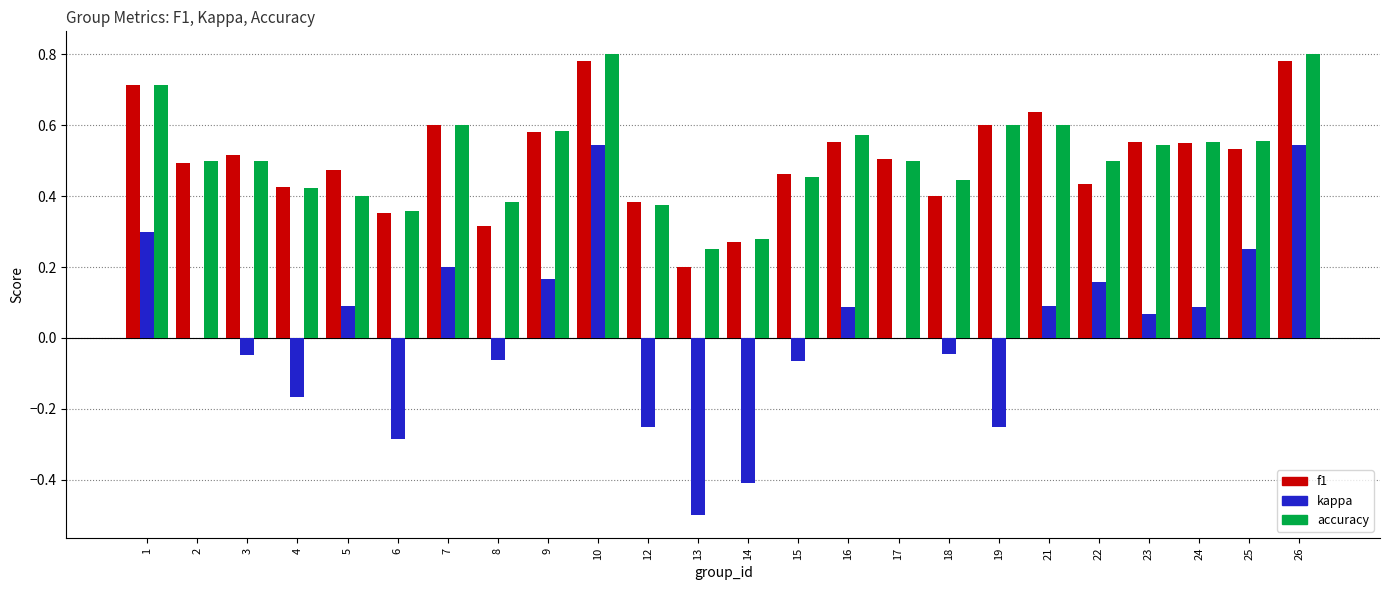

Which series changed the most between 3 and 12?

kappa